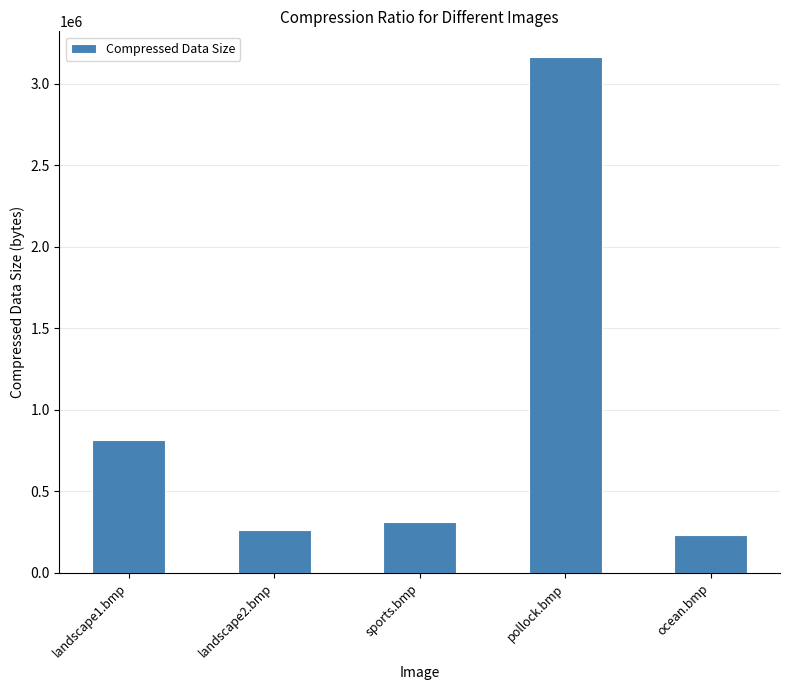

What is the minimum value shown in the chart?

233470